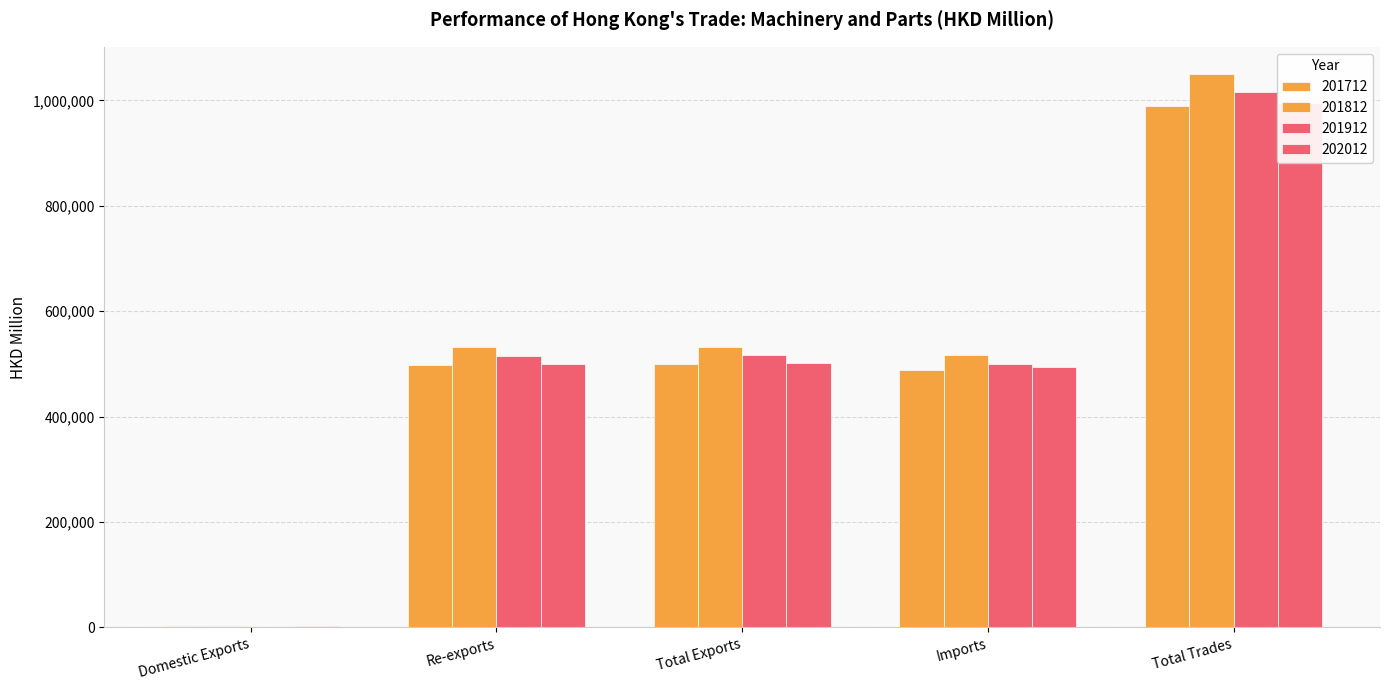

Rank the series by their maximum value, from lowest to highest.

201712, 202012, 201912, 201812